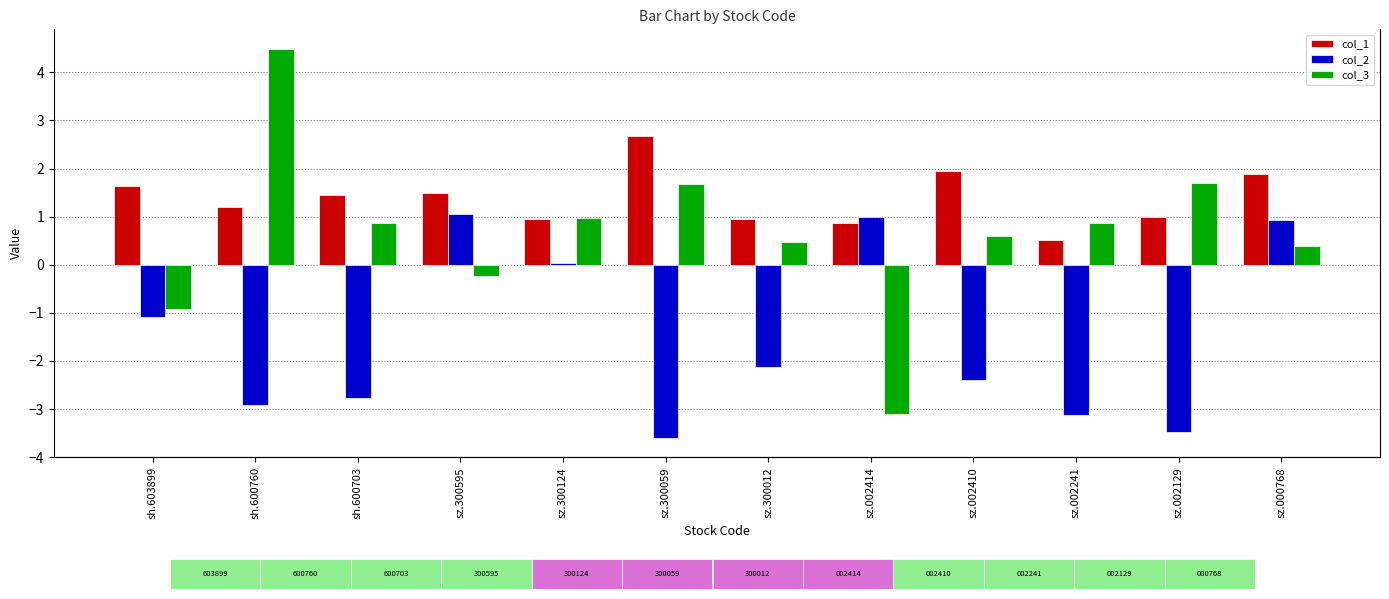

Reading left to right, what are all the values shown in this chart?

col_1: sh.603899=1.6	sh.600760=1.2	sh.600703=1.4	sz.300595=1.5	sz.300124=1.0	sz.300059=2.7	sz.300012=1.0	sz.002414=0.9	sz.002410=1.9	sz.002241=0.5	sz.002129=1.0	sz.000768=1.9
col_2: sh.603899=-1.1	sh.600760=-2.9	sh.600703=-2.8	sz.300595=1.1	sz.300124=0.0	sz.300059=-3.6	sz.300012=-2.1	sz.002414=1.0	sz.002410=-2.4	sz.002241=-3.1	sz.002129=-3.5	sz.000768=0.9
col_3: sh.603899=-0.9	sh.600760=4.5	sh.600703=0.9	sz.300595=-0.2	sz.300124=1.0	sz.300059=1.7	sz.300012=0.5	sz.002414=-3.1	sz.002410=0.6	sz.002241=0.9	sz.002129=1.7	sz.000768=0.4